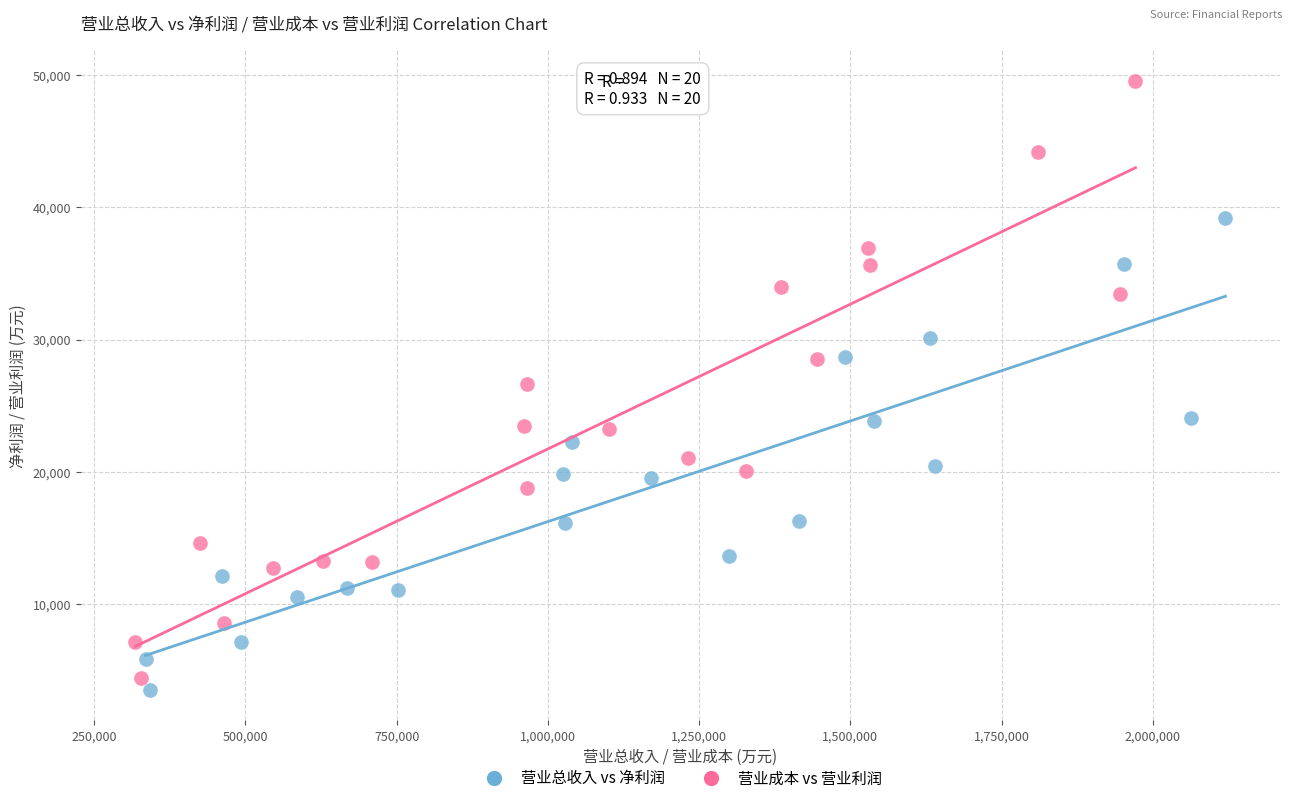

Which series has the largest Y range (max minus min)?

营业成本 vs 营业利润